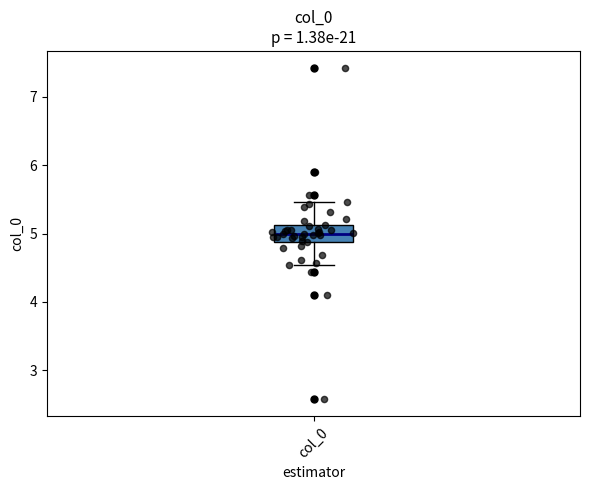

Where does the median line of the box for col_0 sit on the y-axis? The values are not printed on the chart, so give them approximately, as read against the axis.

5.0